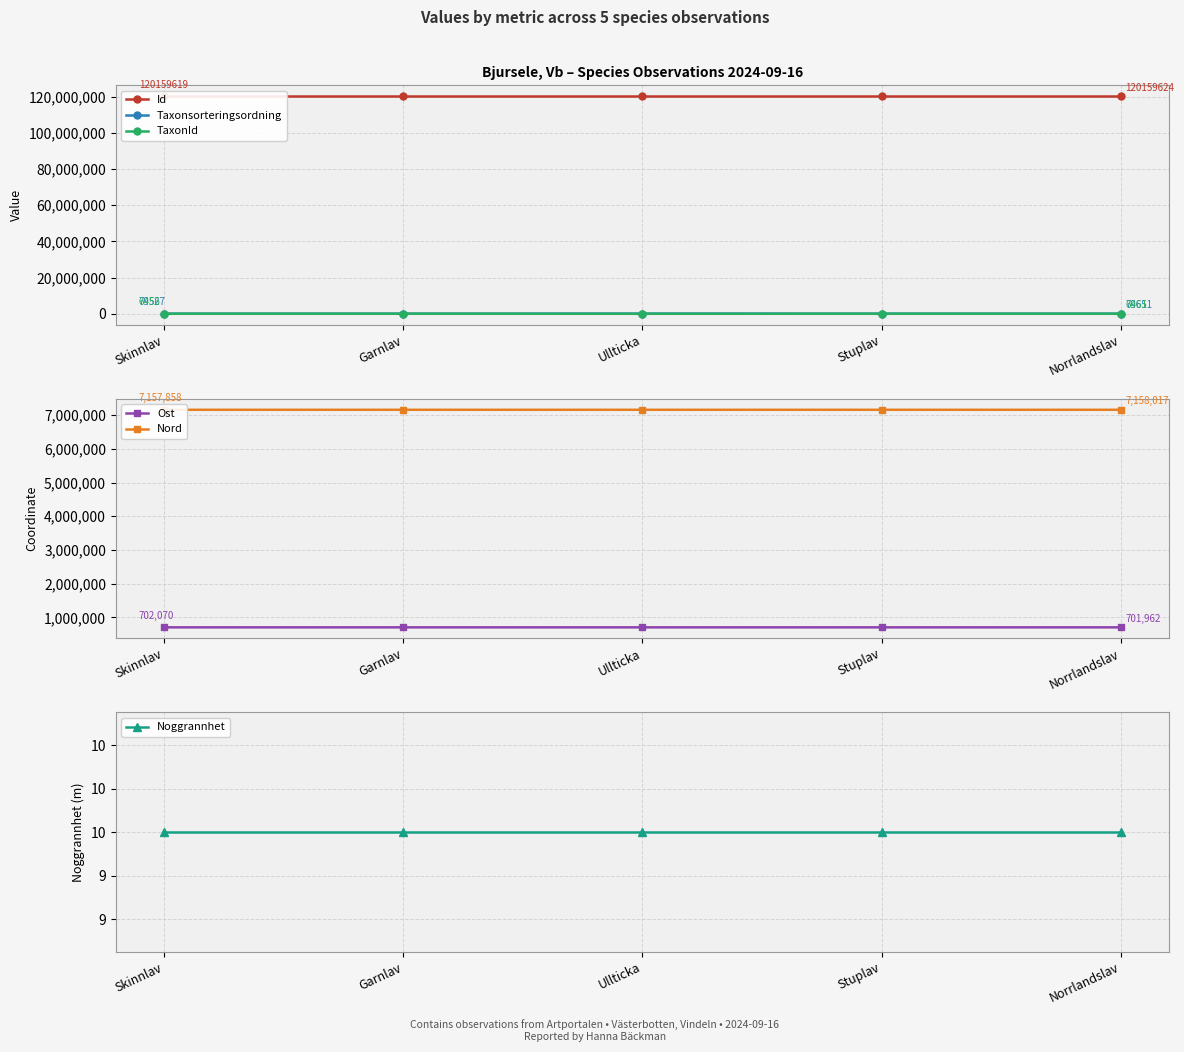

At which category does TaxonId reach its first local peak?

Stuplav